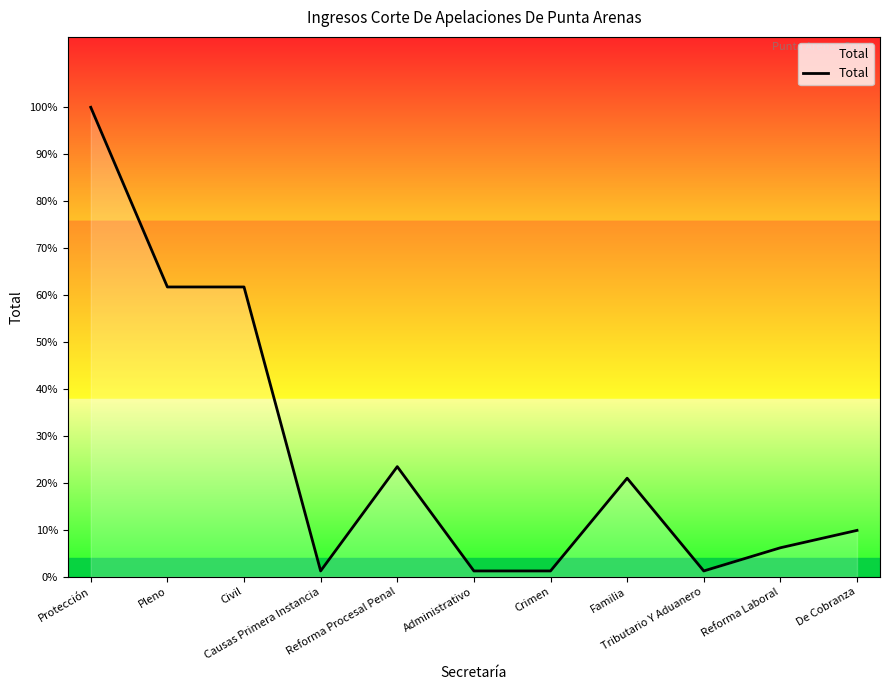

Is this an area chart (filled region under the line)?

Yes